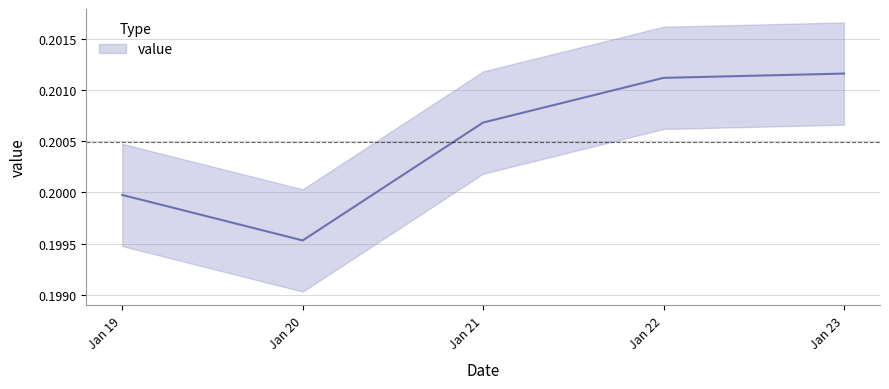

What is the value of the 4th point from the left?

0.2